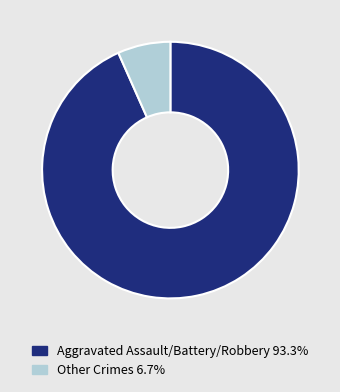

Approximately how many times larger is the value at Aggravated Assault/Battery/Robbery 93.3% compared to Other Crimes 6.7%?

14.0